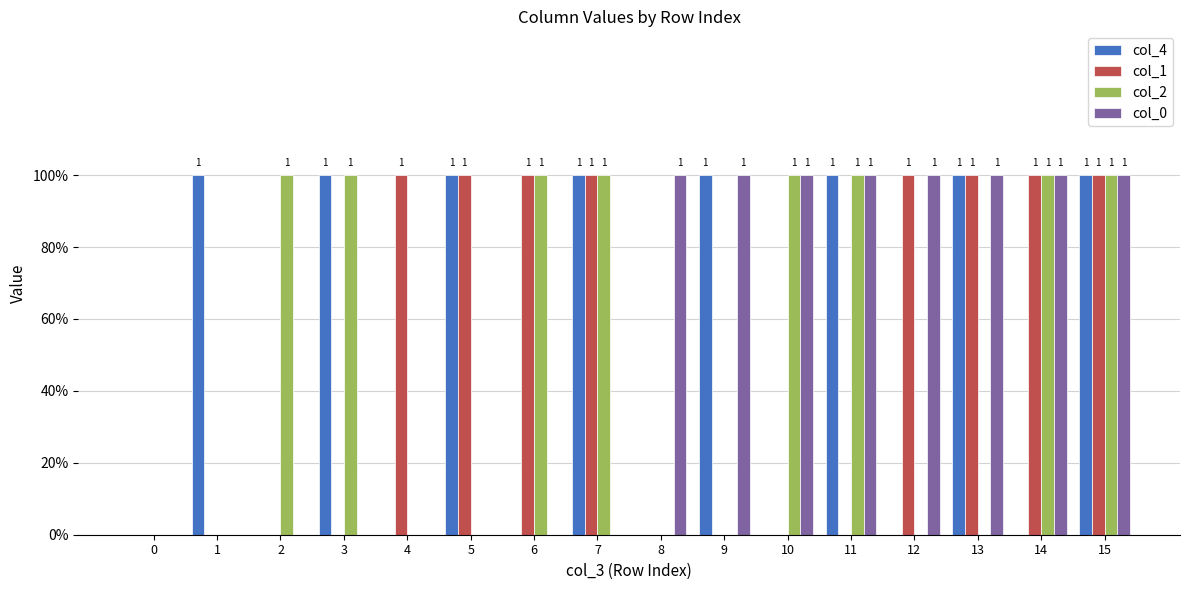

Is the value of col_4 at 14 greater than the value of col_1 at 5?

No